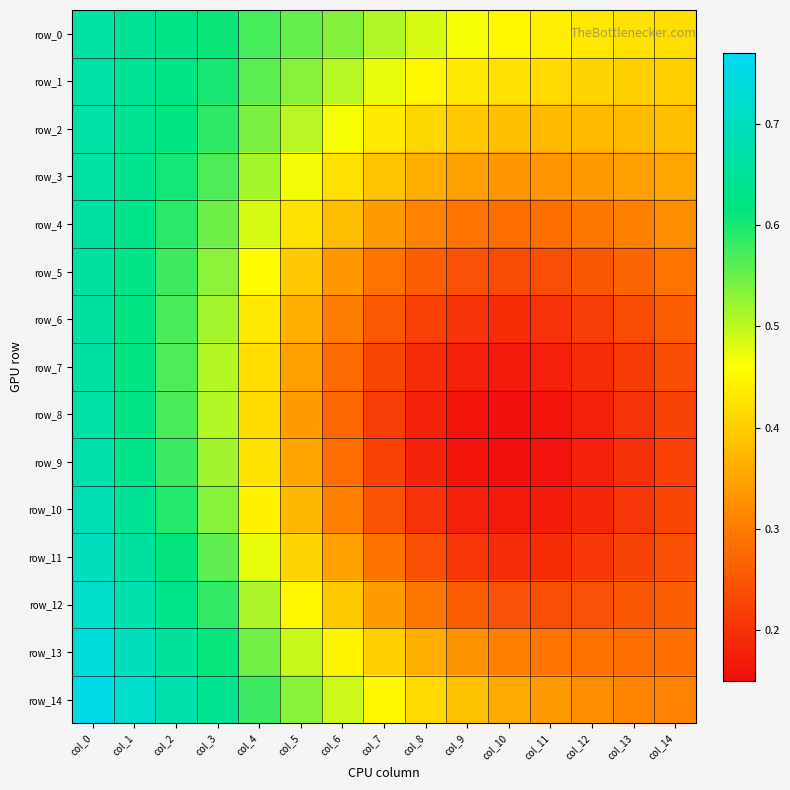

At how many categories does at least one series exceed 0?

15